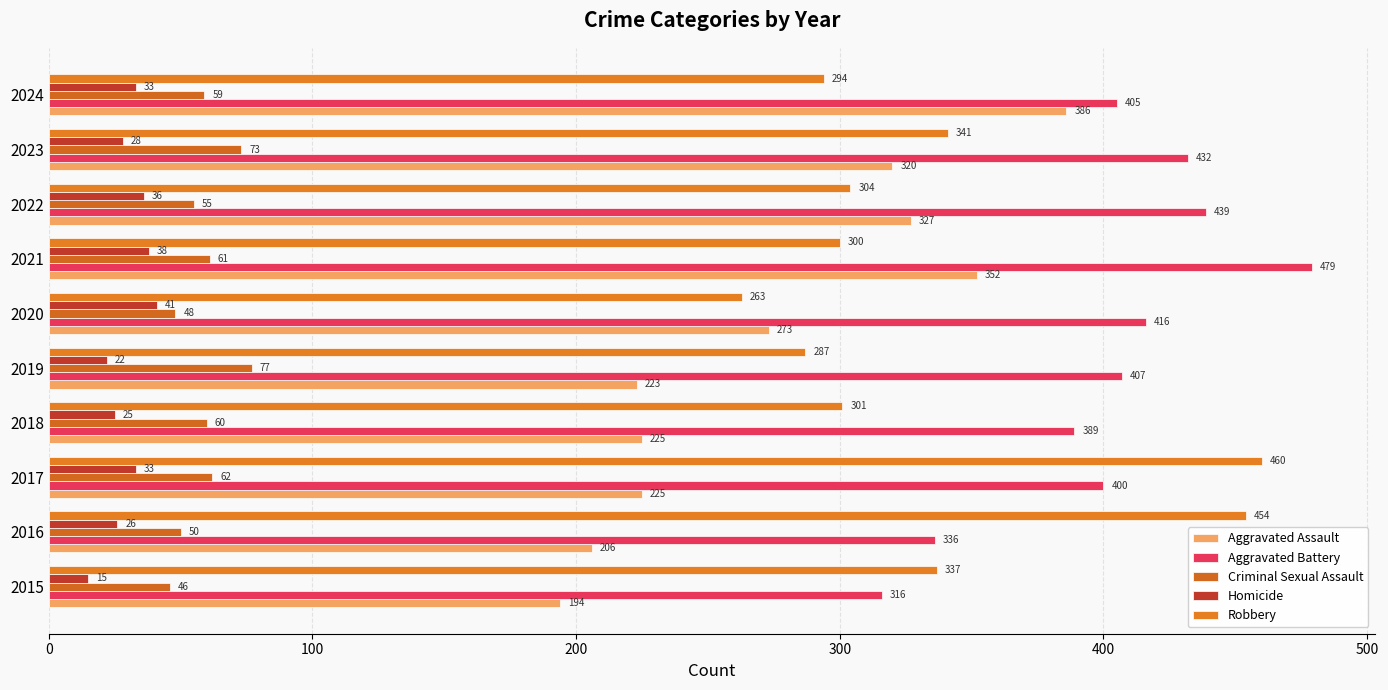

What is the difference between the maximum and second lowest values in the Robbery series?

173